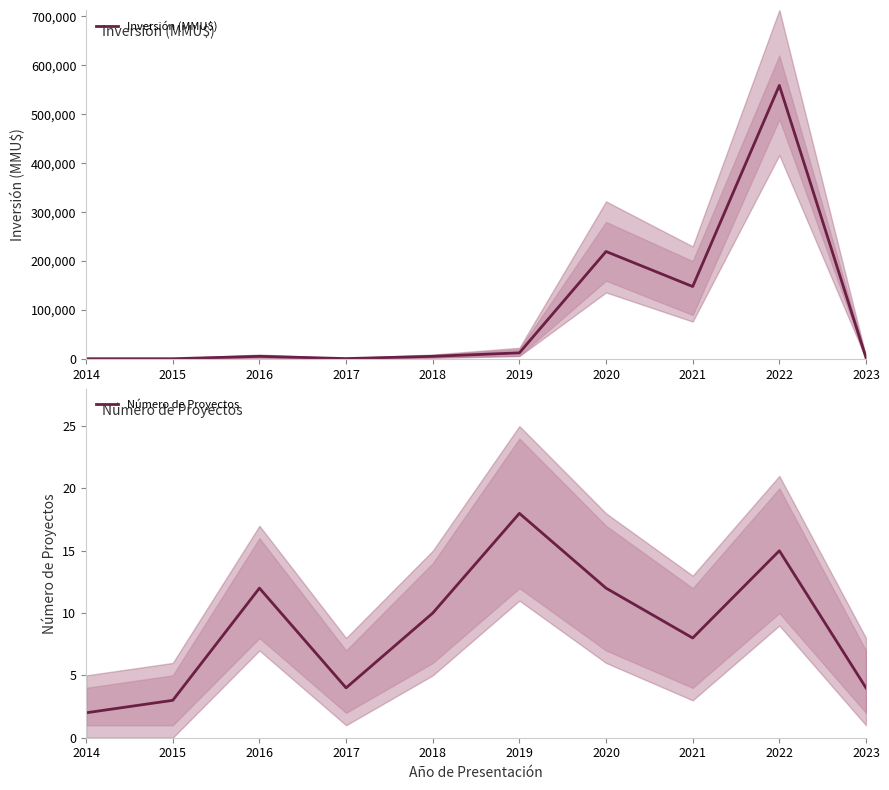

What is the sum of all Inversión (MMU$) values?

955045